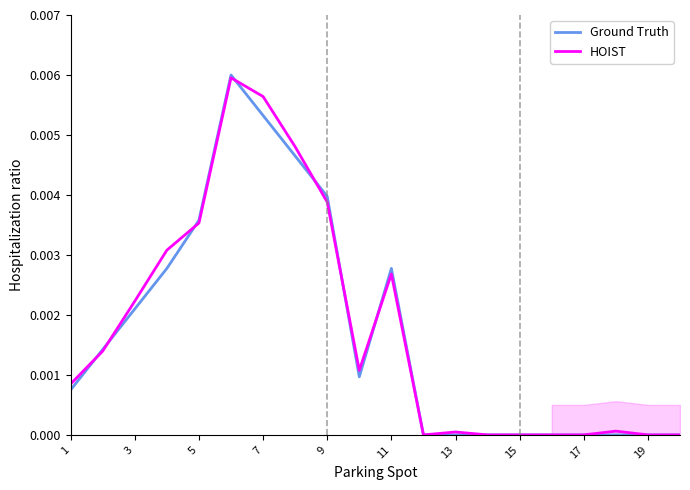

Does the chart have visible grid lines?

No